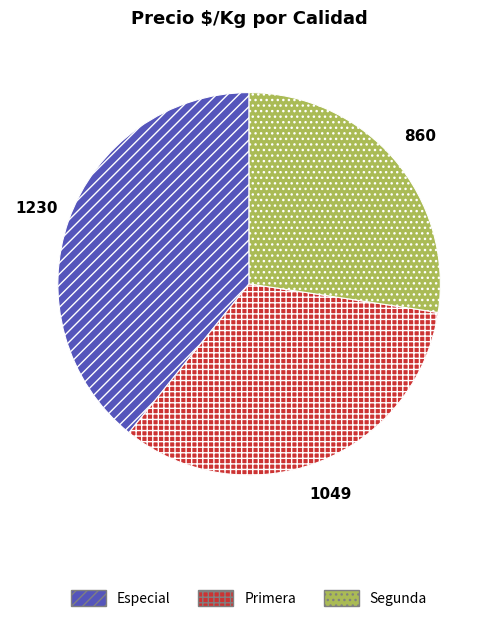

What is the smallest slice in the pie chart?

Segunda